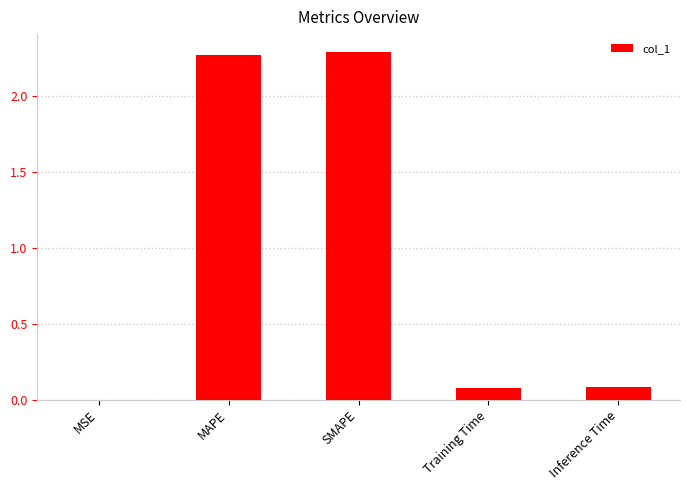

What is the sum of all values?

4.7